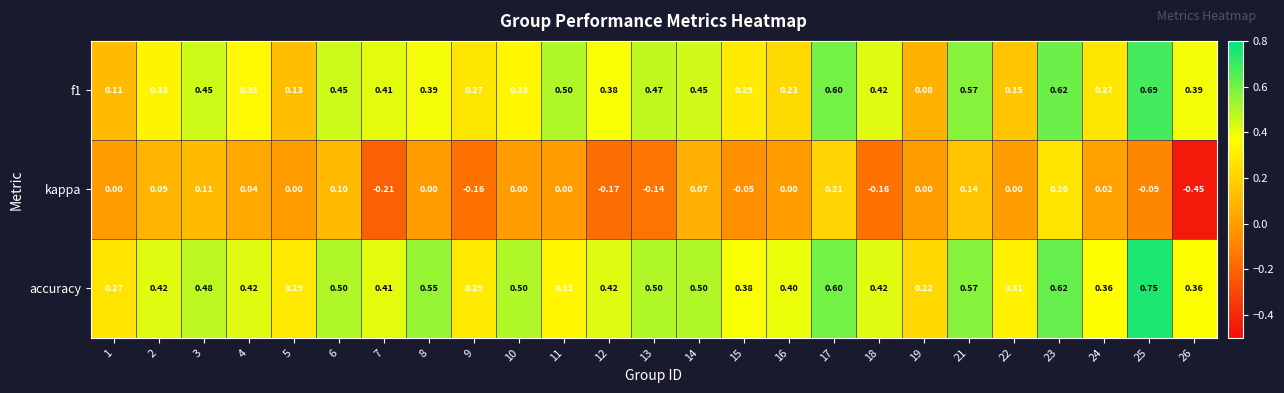

Which series has the widest spread of values?

kappa